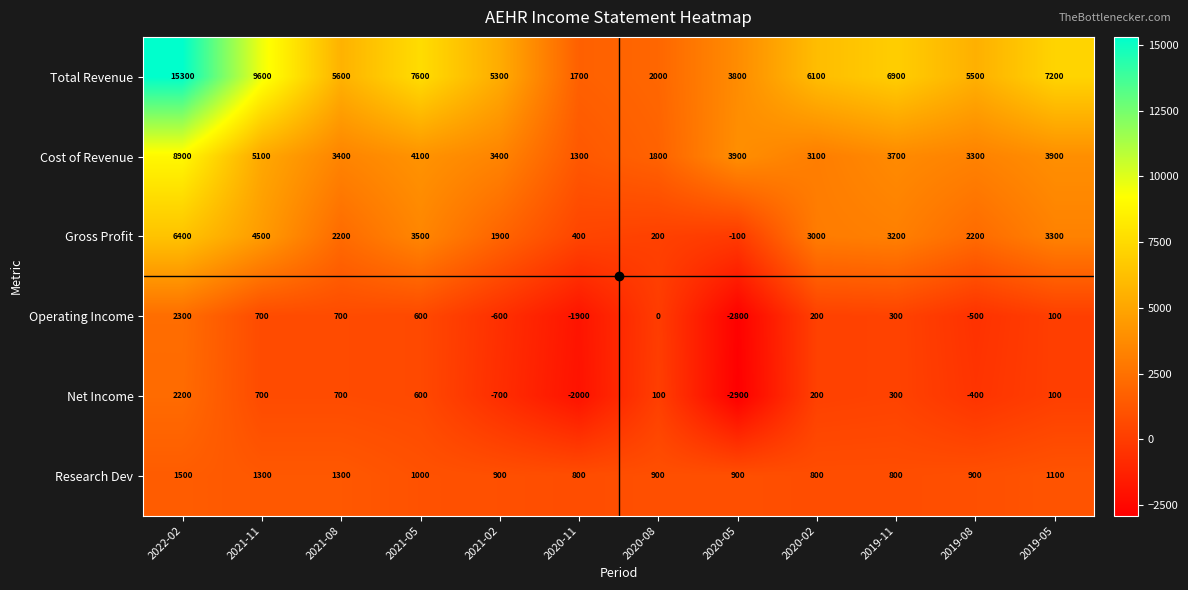

What is the difference between the maximum and minimum values in the Gross Profit series?

6500